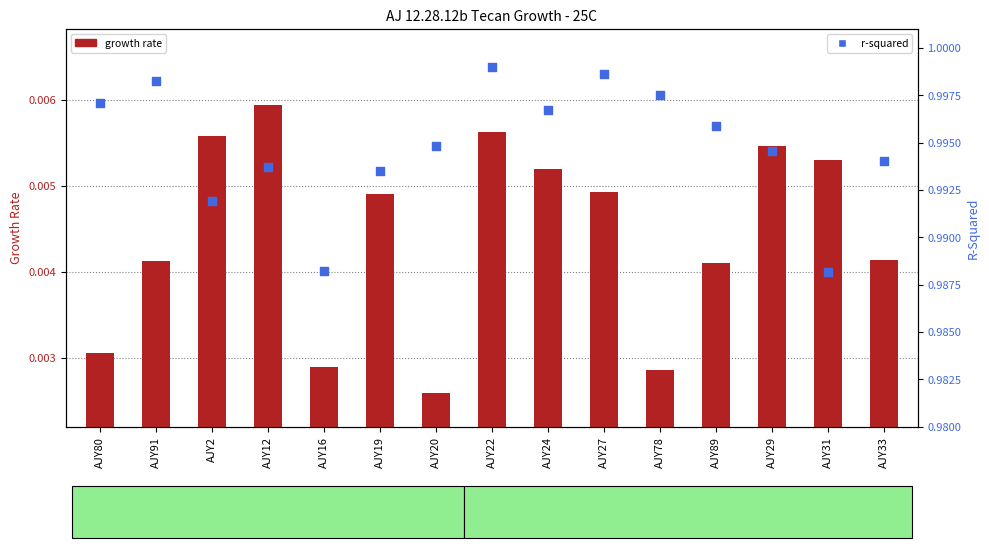

Which series contains the lowest Y value?

growth rate